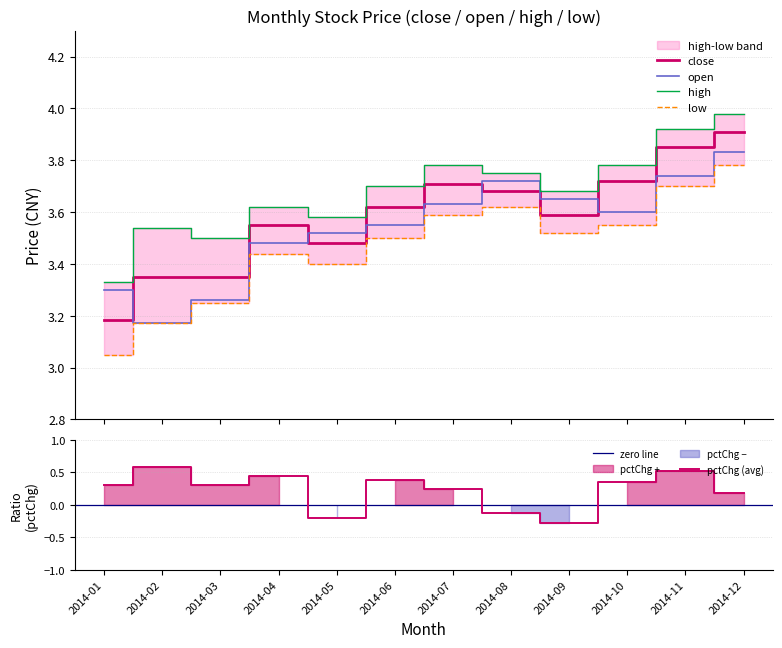

What is the average value of the high series?

3.7